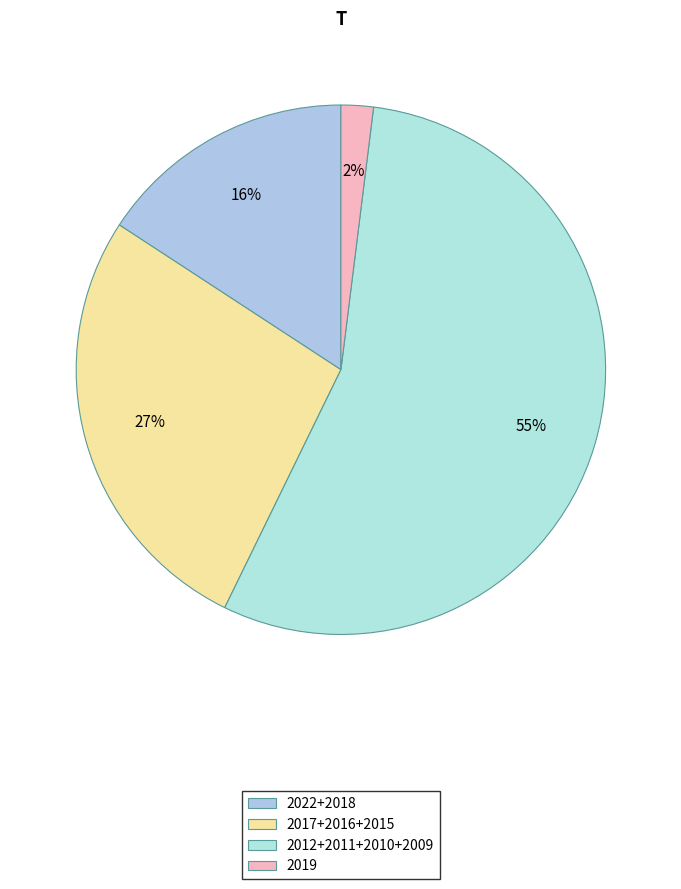

Which slice is the smallest?

2019